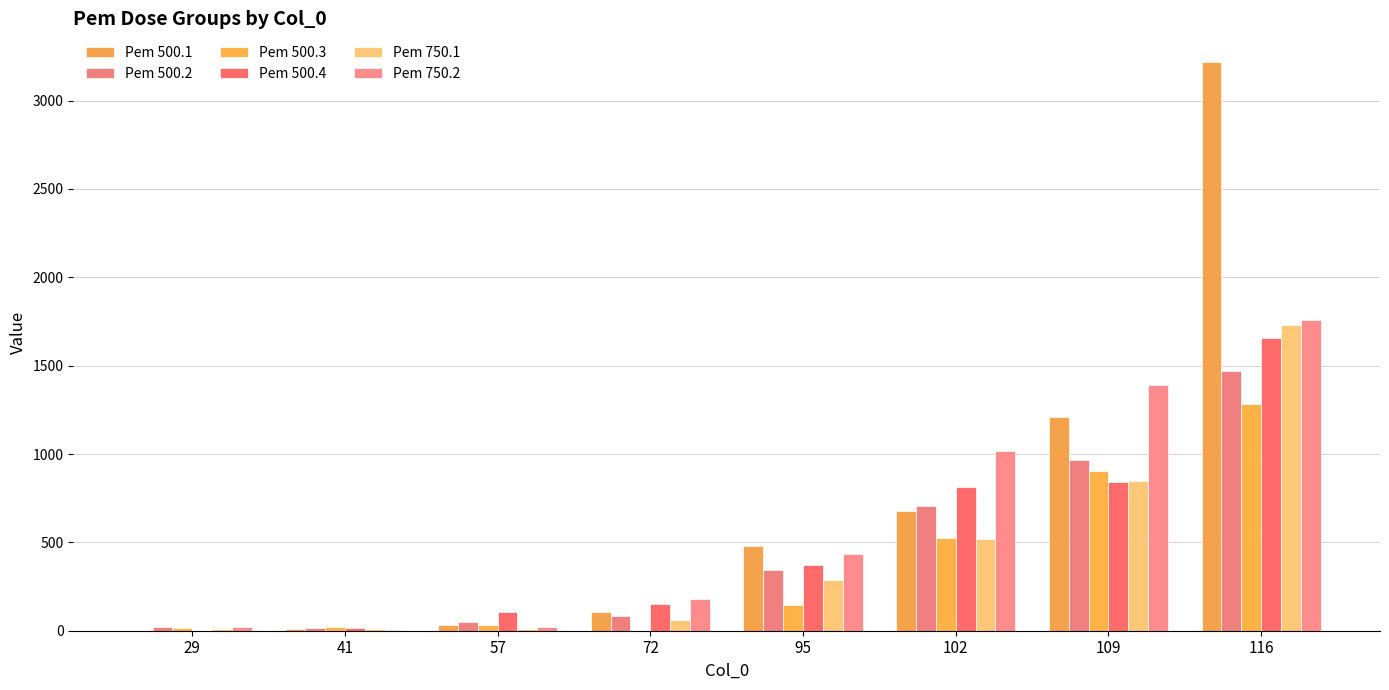

Are the bars grouped side by side (vs. stacked)?

Yes